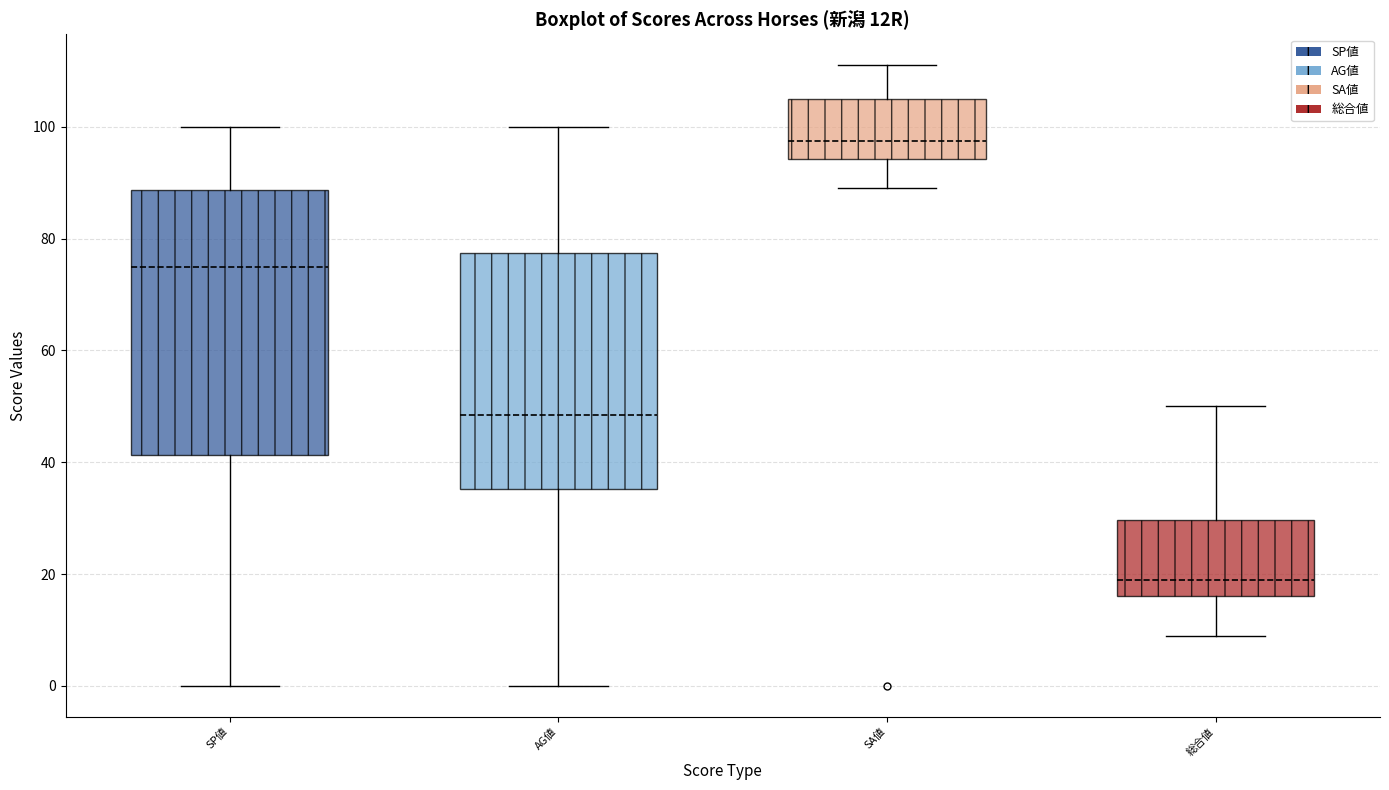

Reading left to right, read every box against the y-axis: the position of its median line, the range the box covers, and the ends of its whiskers. The values are not printed on the chart, so give them approximately, as read against the axis.

SP値: median 76, box 42 to 88, whiskers 0 to 100
AG値: median 48, box 36 to 78, whiskers 0 to 100
SA値: median 98, box 94 to 106, whiskers 90 to 112
総合値: median 20, box 16 to 30, whiskers 10 to 50